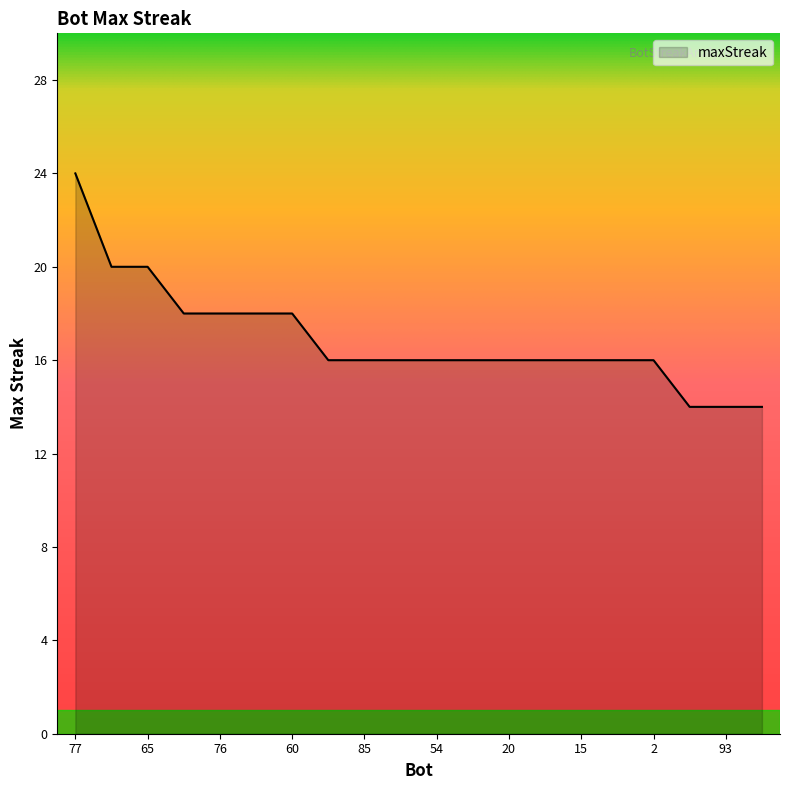

What is the difference between the maximum and minimum values?

10